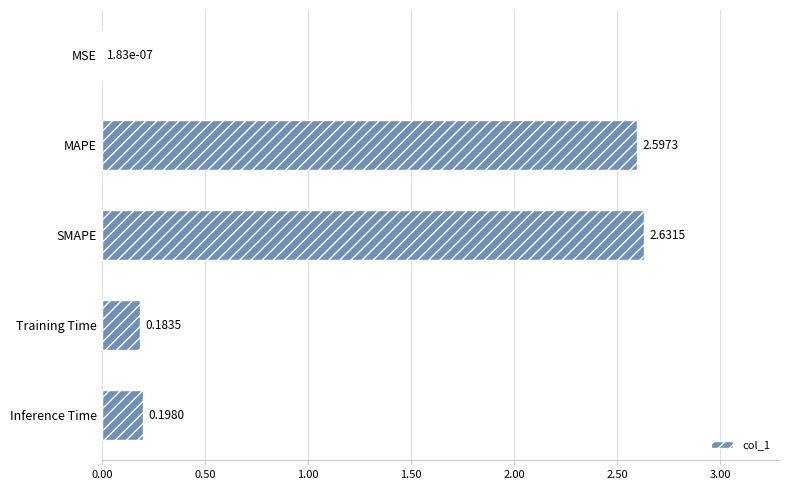

What is the sum of all values?

5.6